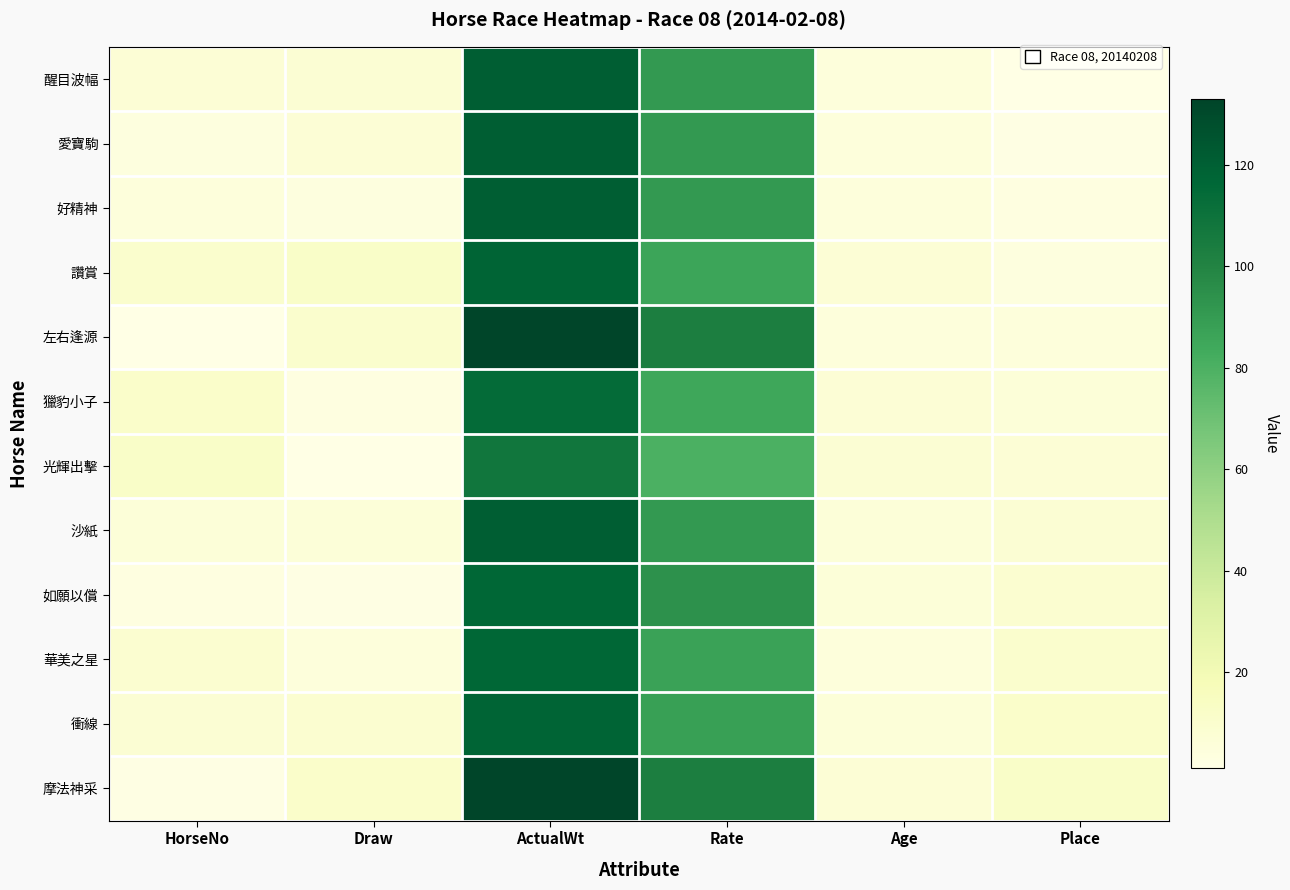

What is the total value across all series at Age?

72